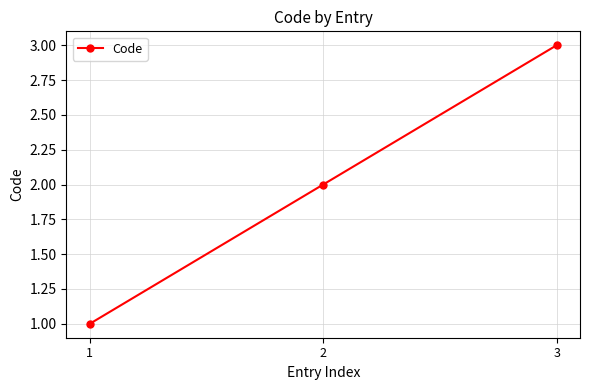

Rank the categories by value from lowest to highest.

1, 2, 3